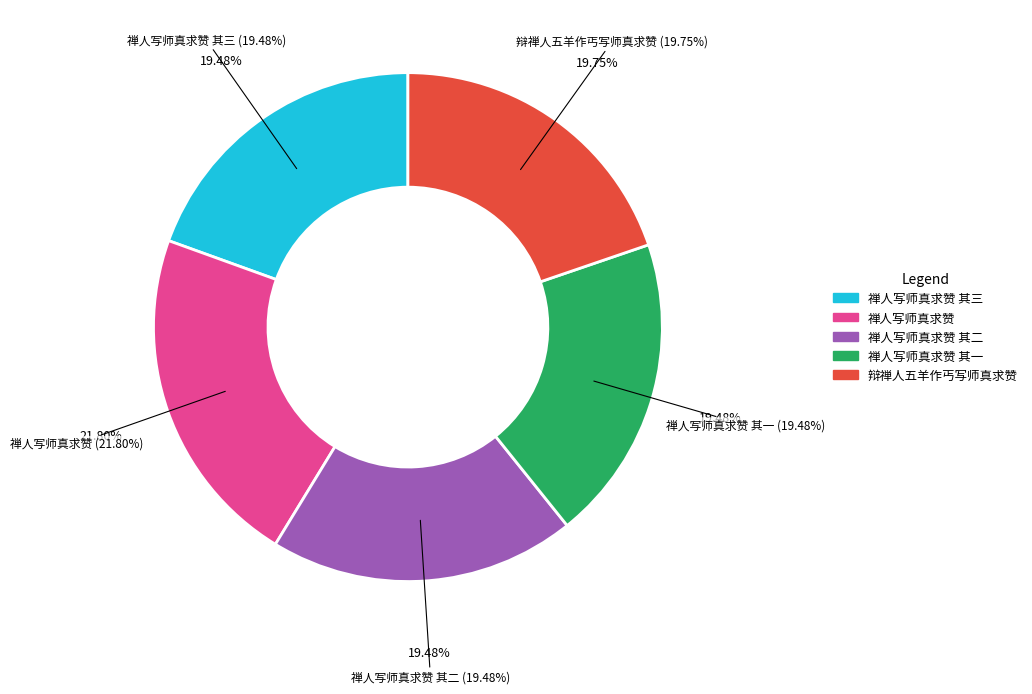

Combined, what portion of the pie is 禅人写师真求赞 其二 and 禅人写师真求赞?

41.3%